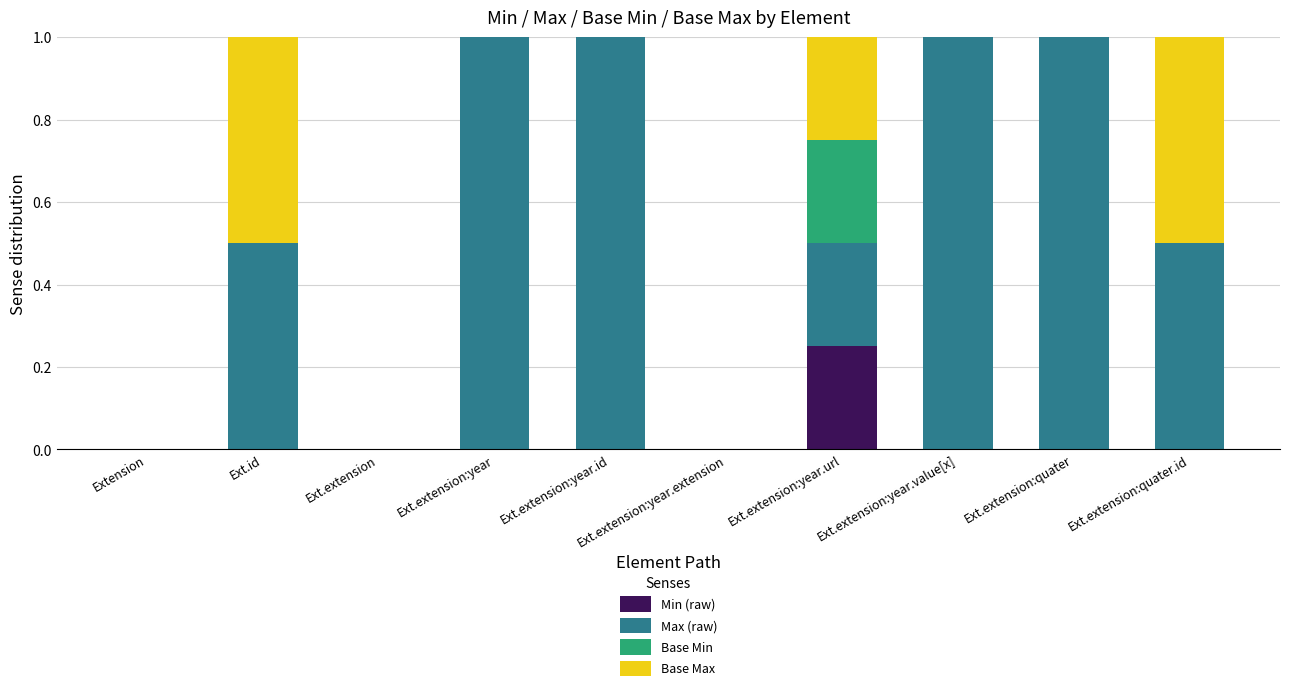

Is it true that Min (raw) equals 0.0 at Ext.extension:year.extension?

True